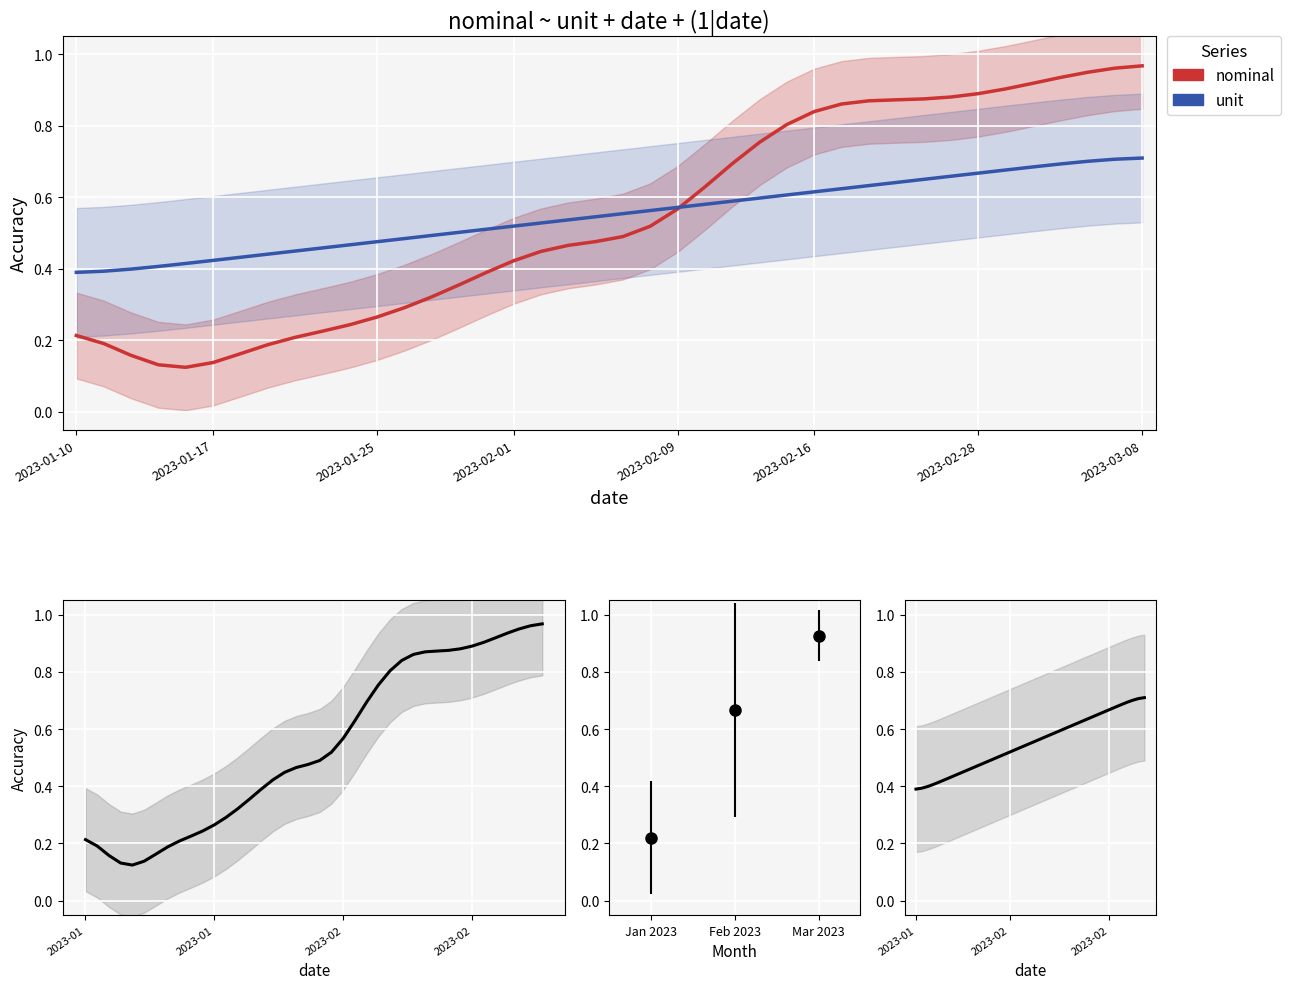

Read the unit value at 18.

0.5